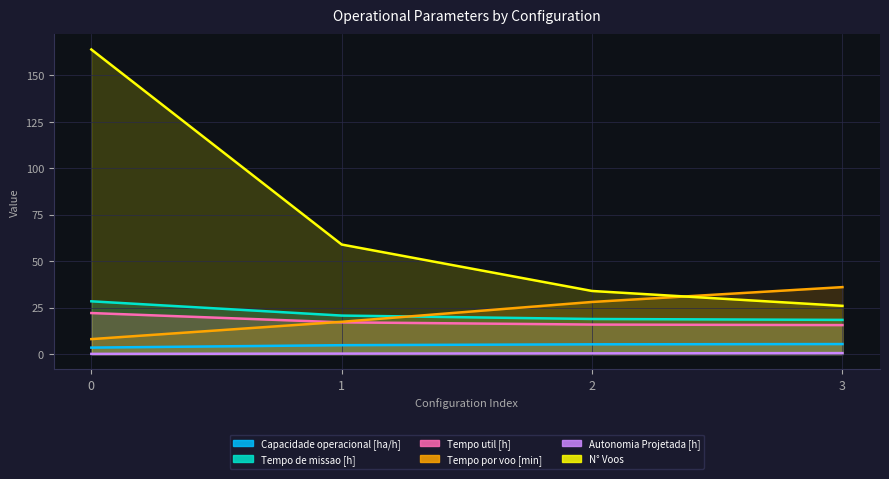

List the labels in order of Tempo de missao [h] value, largest first.

0, 1, 2, 3